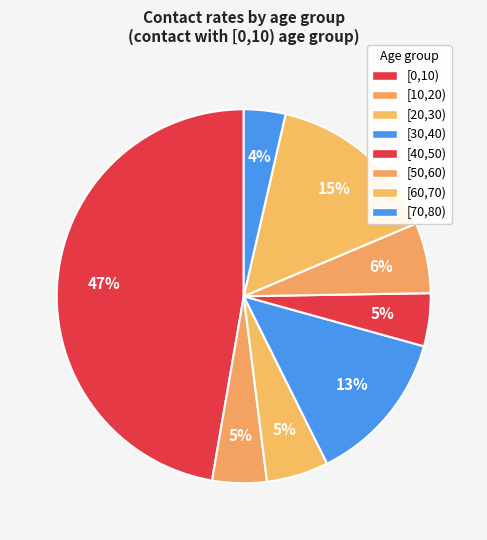

Is [20,30) the majority of the pie?

No